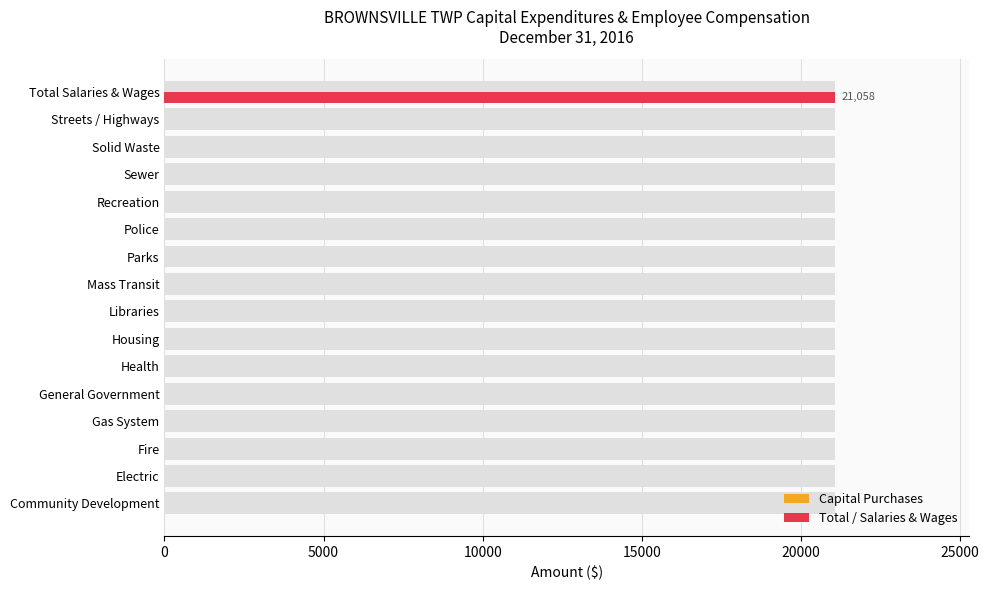

Reading left to right, extract all data points from this chart.

Capital Purchases: 0.4	0.4	0.4	0.4	0.4	0.4	0.4	0.4	0.4	0.4	0.4	0.4	0.4	0.4	0.4	0.4
Total / Salaries & Wages: 0.0	0.0	0.0	0.0	0.0	0.0	0.0	0.0	0.0	0.0	0.0	0.0	0.0	0.0	0.0	21058.0